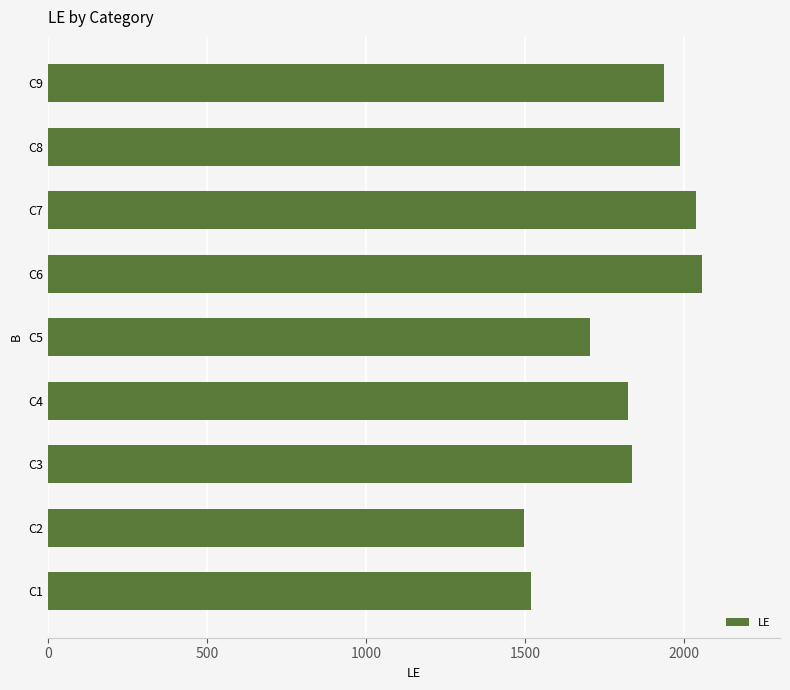

What is the greatest value displayed?

2055